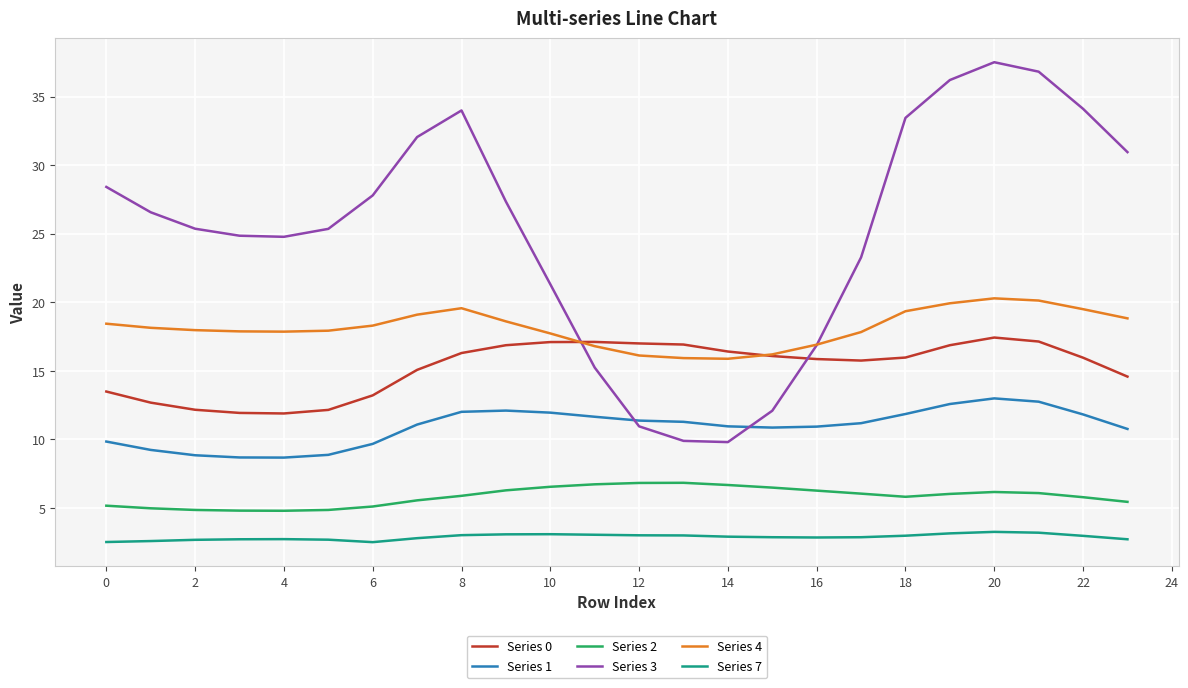

Which series has the widest spread of values?

Series 3